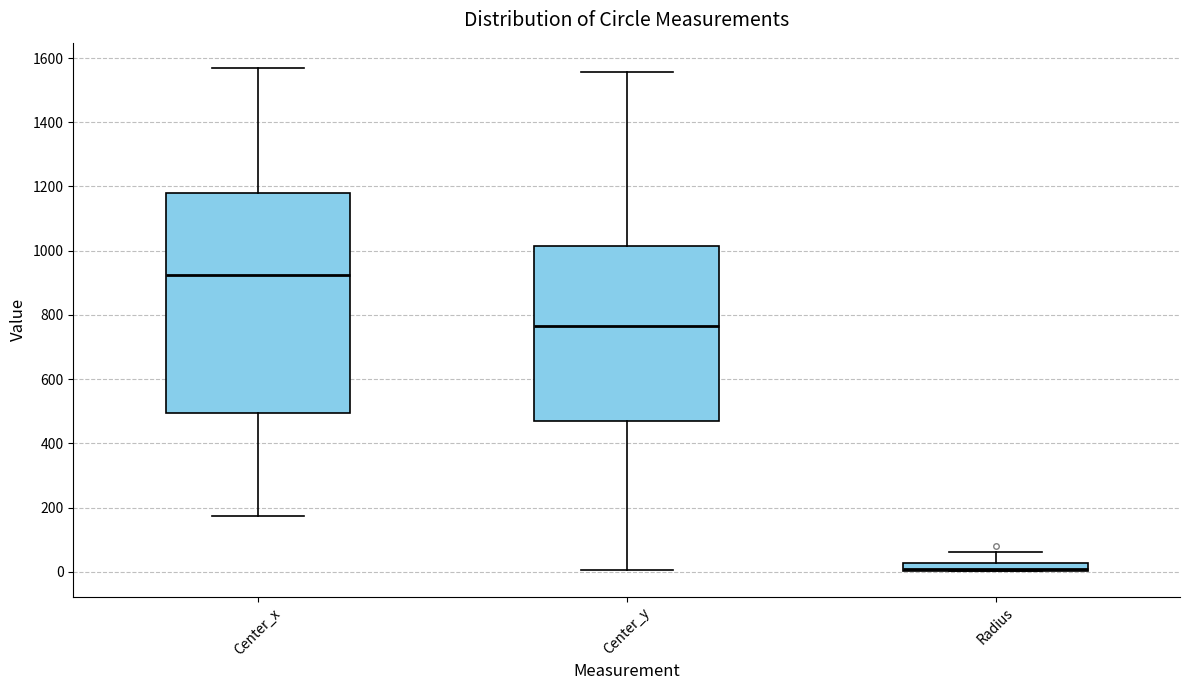

Which box has the highest median line?

Center_x